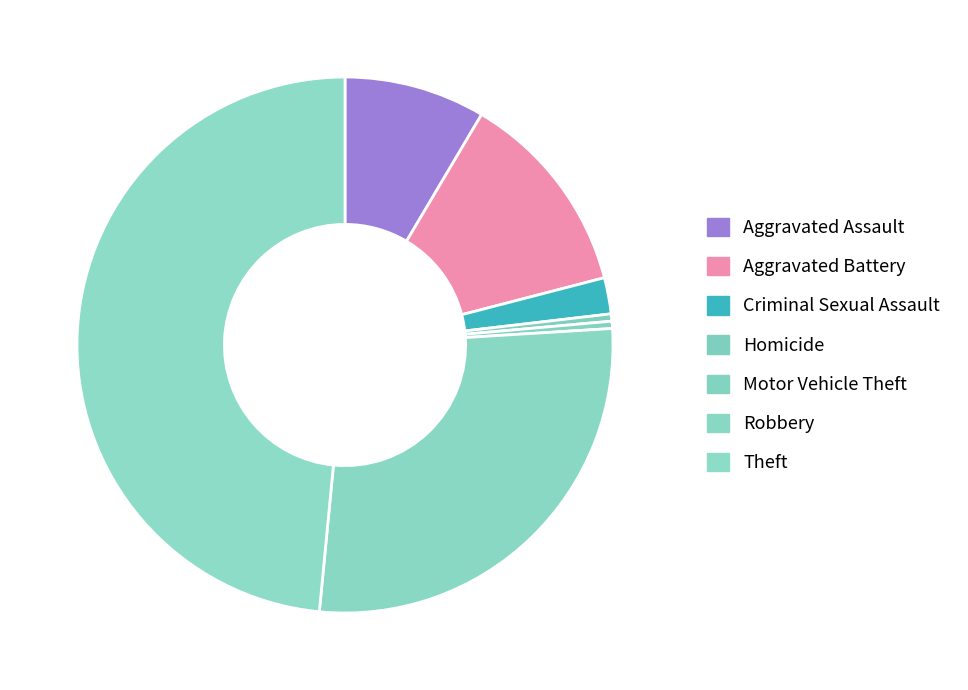

Count the number of slices in the pie.

7